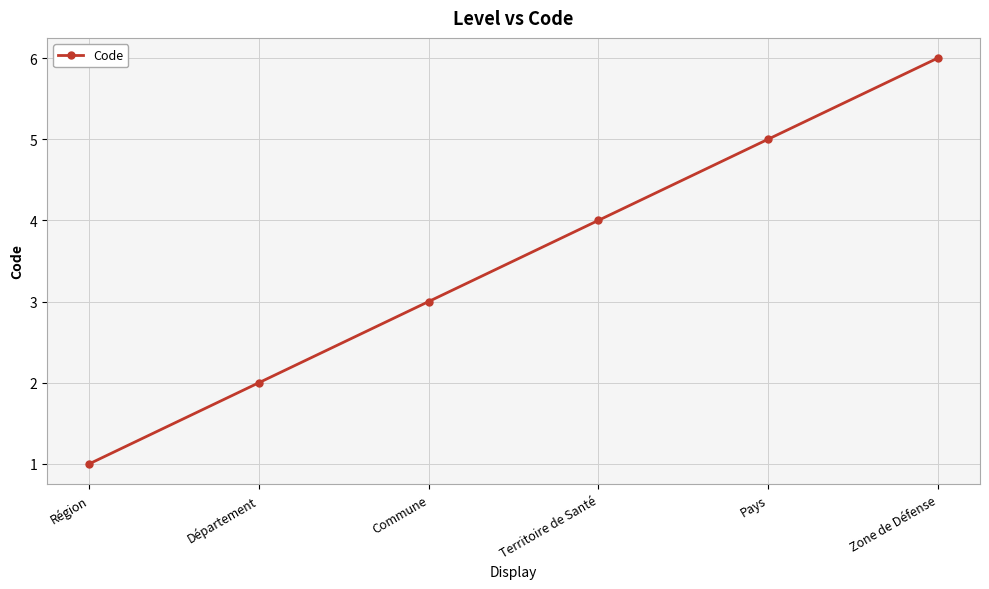

Reading left to right, transcribe all the data shown in this chart.

1	2	3	4	5	6